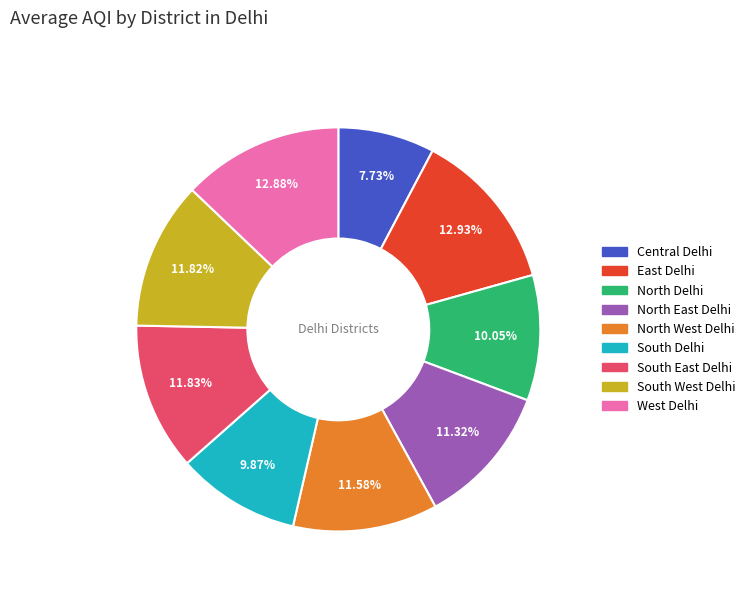

Is the sum of South West Delhi and South East Delhi greater than half?

No